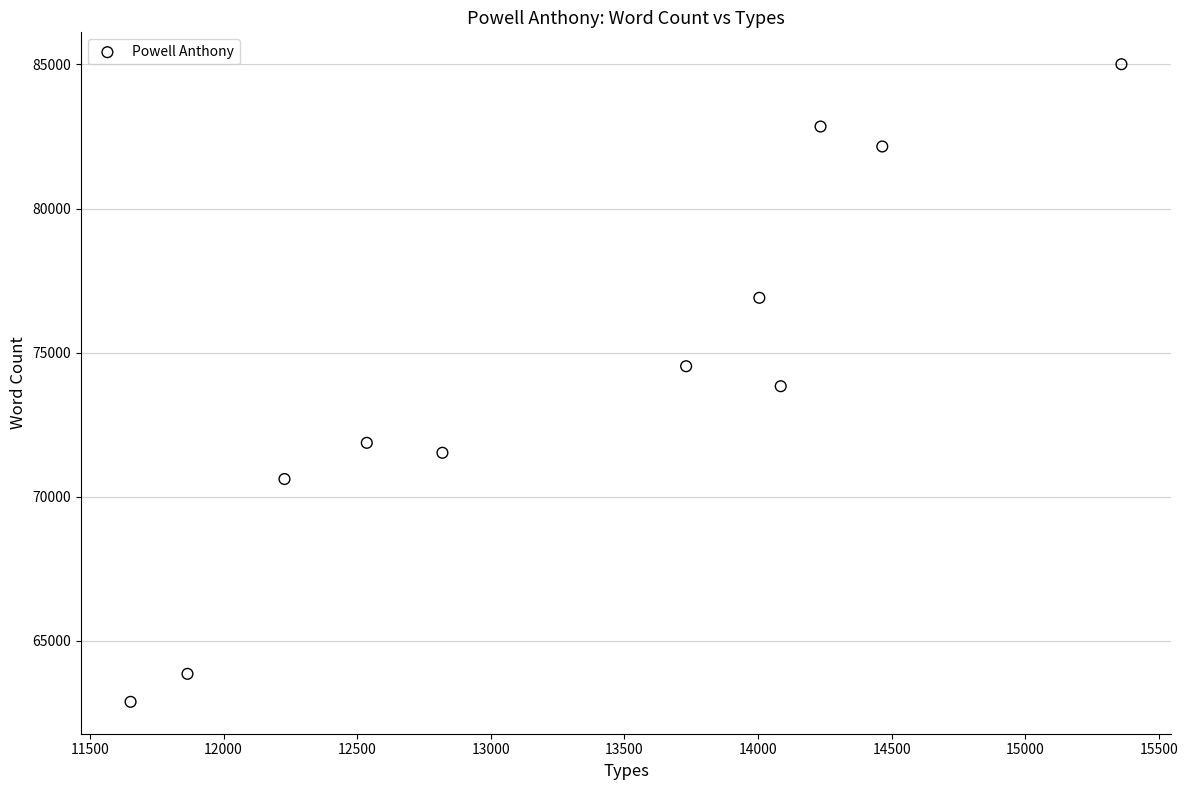

What is the range of X values (max minus min)?

3708